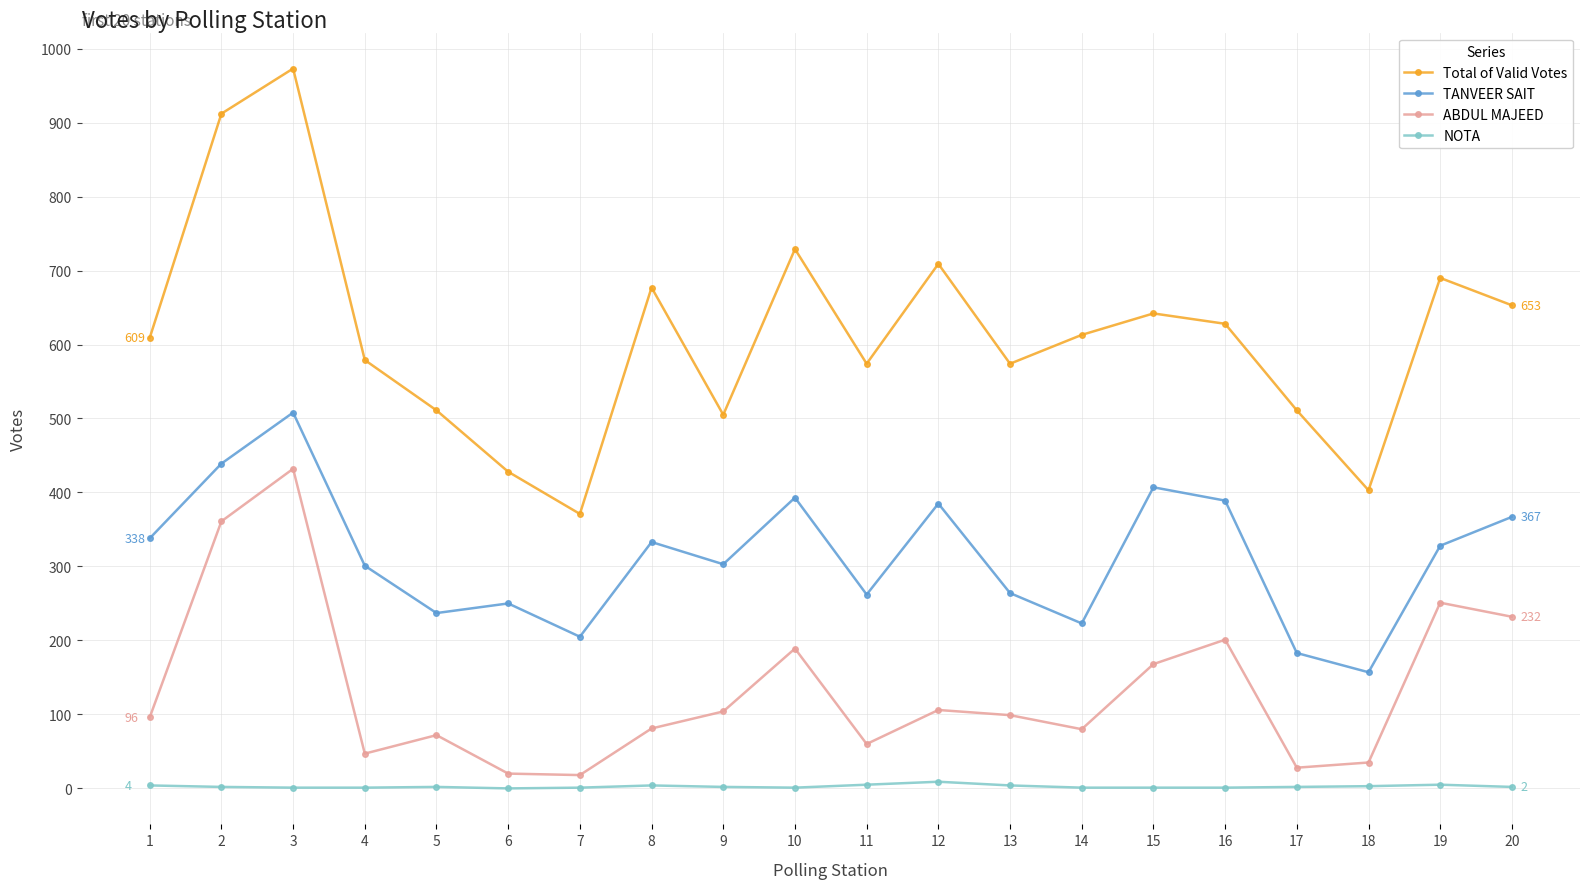

Which series has the largest total across all categories?

Total of Valid Votes